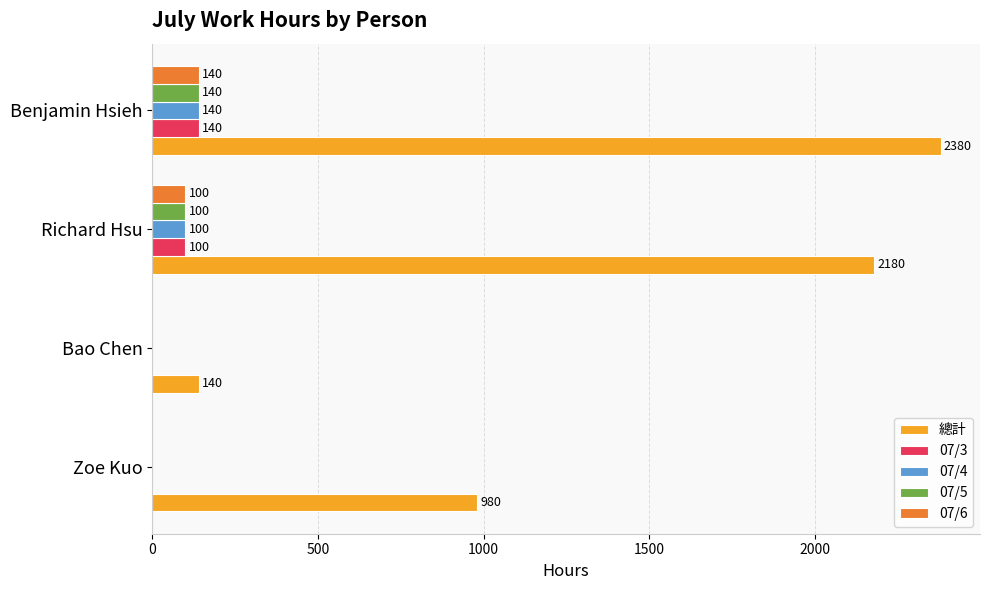

Which series has the largest total across all categories?

總計